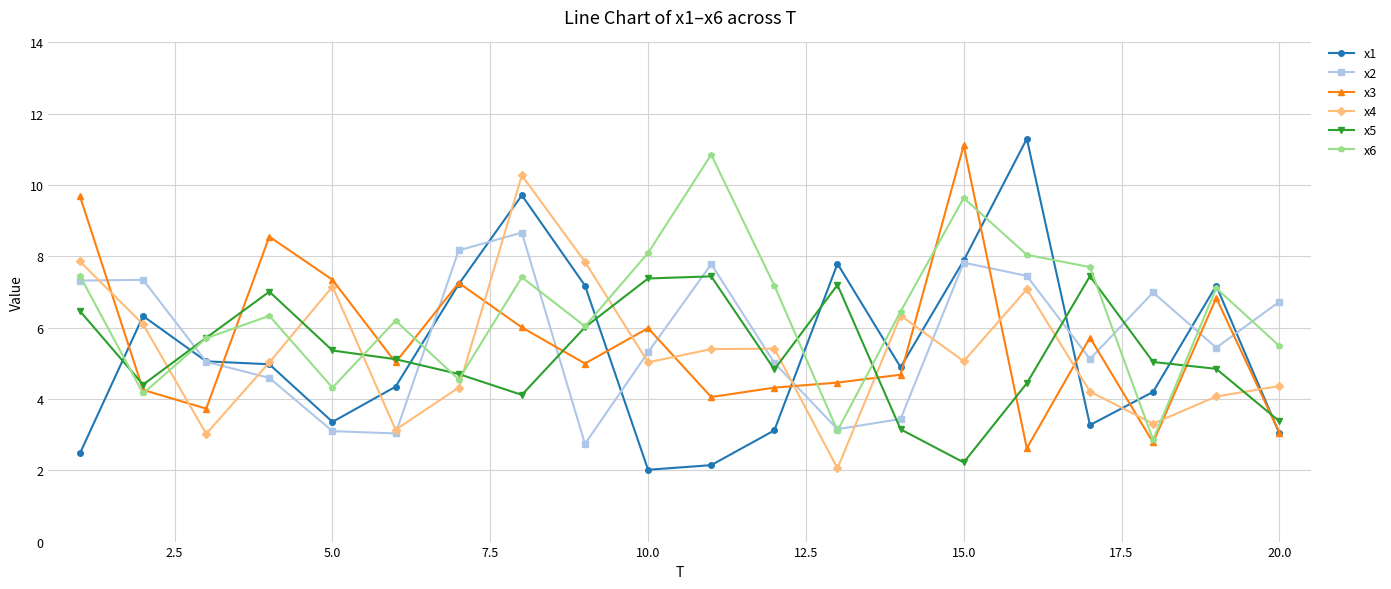

Which series has the largest range (max minus min)?

x1